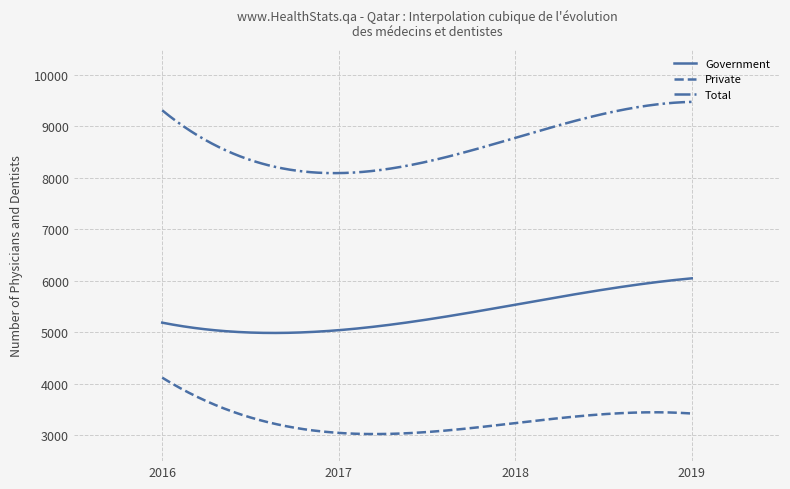

True or false: Total and Private cross at least once.

False